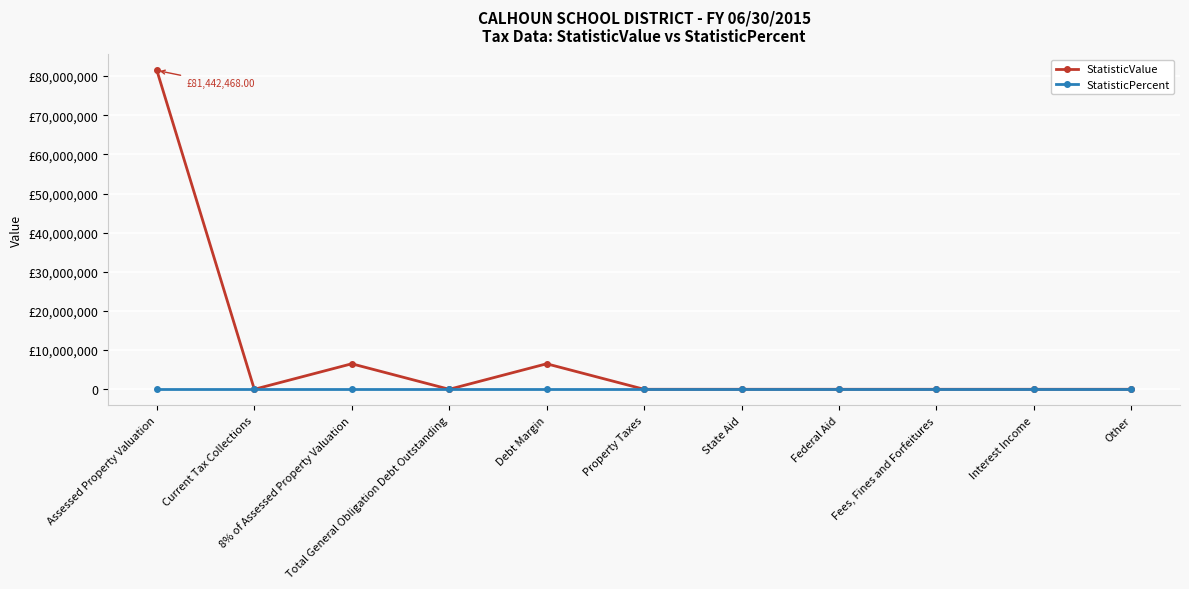

At which category is the sum across all series the highest?

Assessed Property Valuation